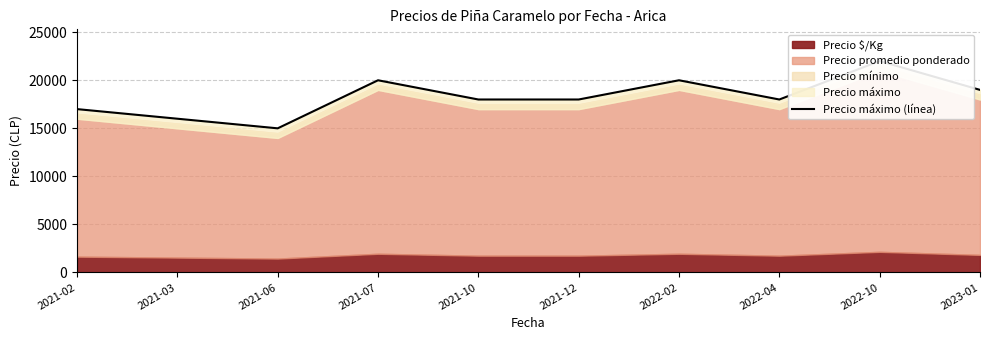

Which has a higher value, 2021-02 or 2021-06?

2021-02